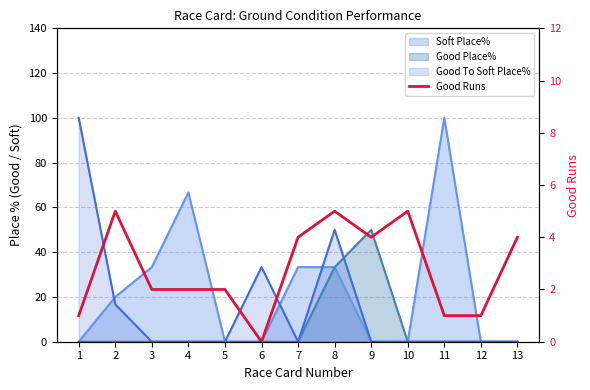

At which category does the data reach its first local valley?

6